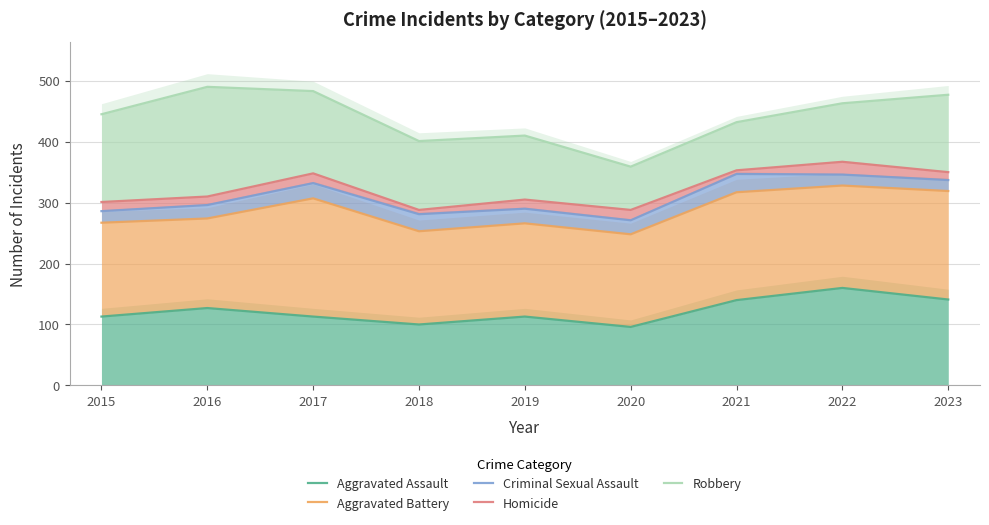

Rank the categories by Criminal Sexual Assault value from highest to lowest.

2021, 2022, 2023, 2017, 2016, 2019, 2015, 2018, 2020